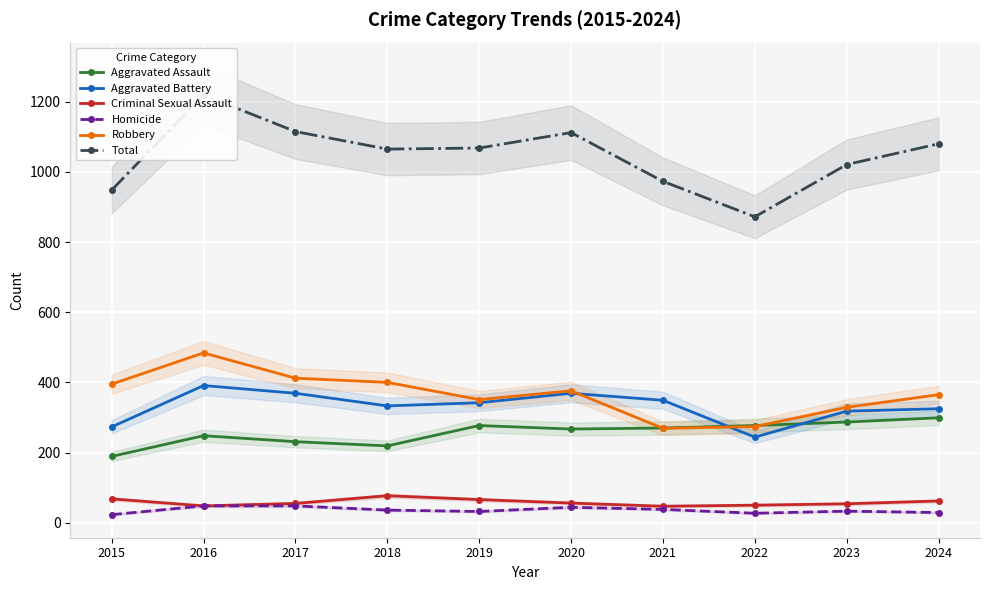

At which label is Aggravated Assault closest to 244?

2016